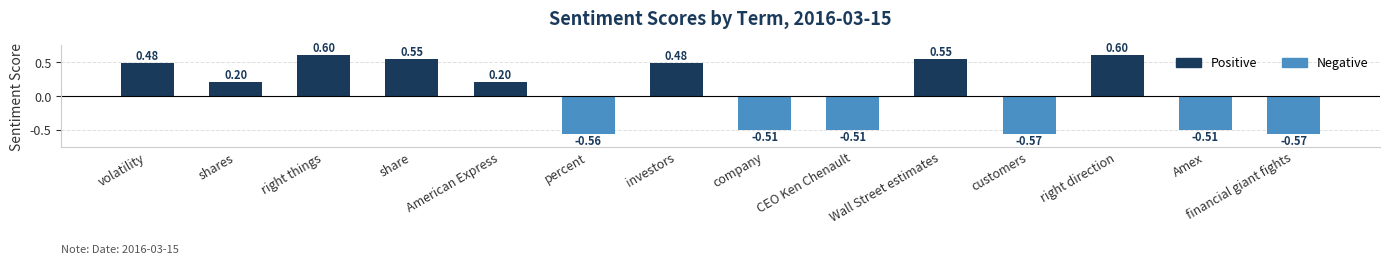

What is the change in value from share to financial giant fights?

-1.1